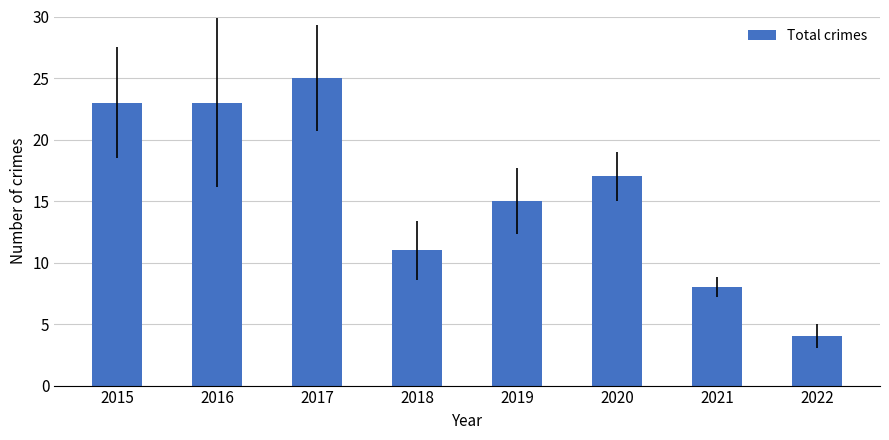

Is it true that the value at 2016 is 23?

True